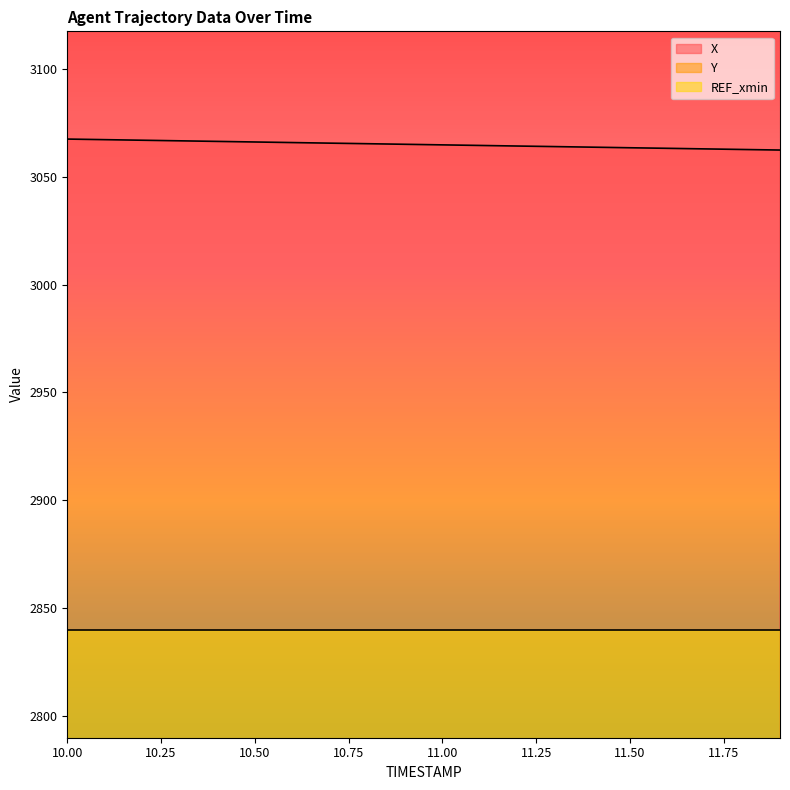

What is the label of the 4th point from the right?

11.6